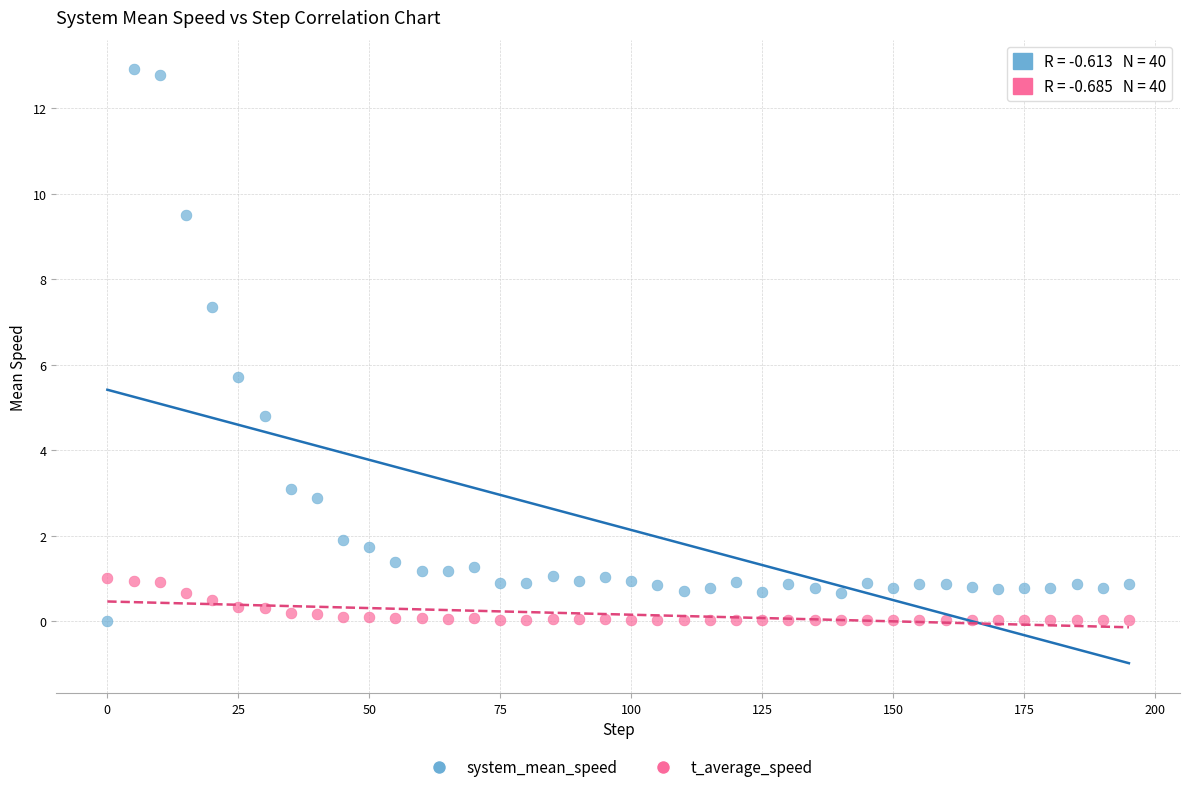

What are all the series names shown in the legend?

system_mean_speed, t_average_speed